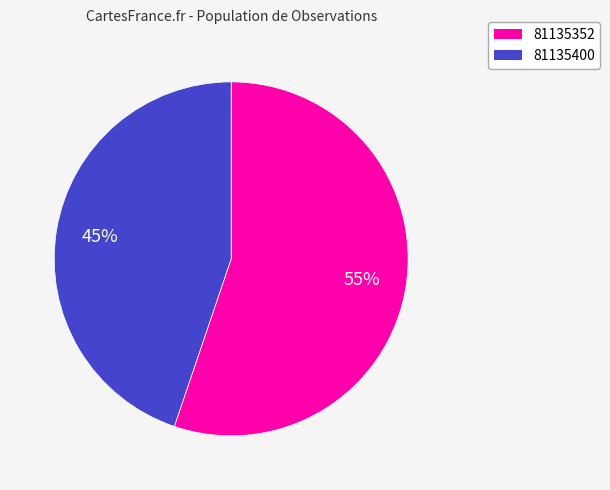

Is it true that 81135352 is 55% of the pie?

True